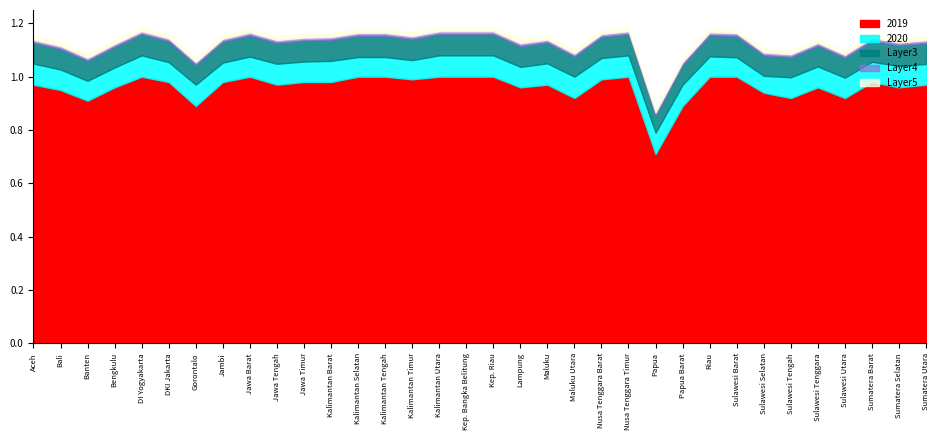

The 2019 series shows 1.2 at Gorontalo. True or false?

False